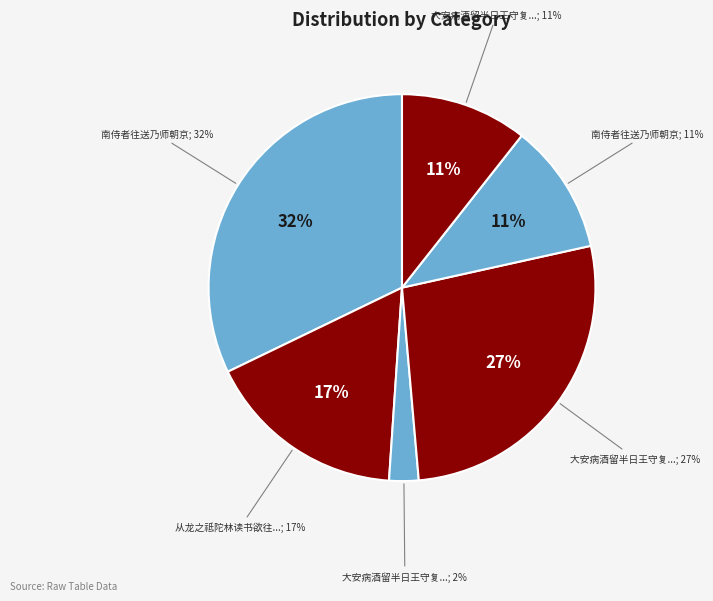

How many slices are in this pie chart?

6